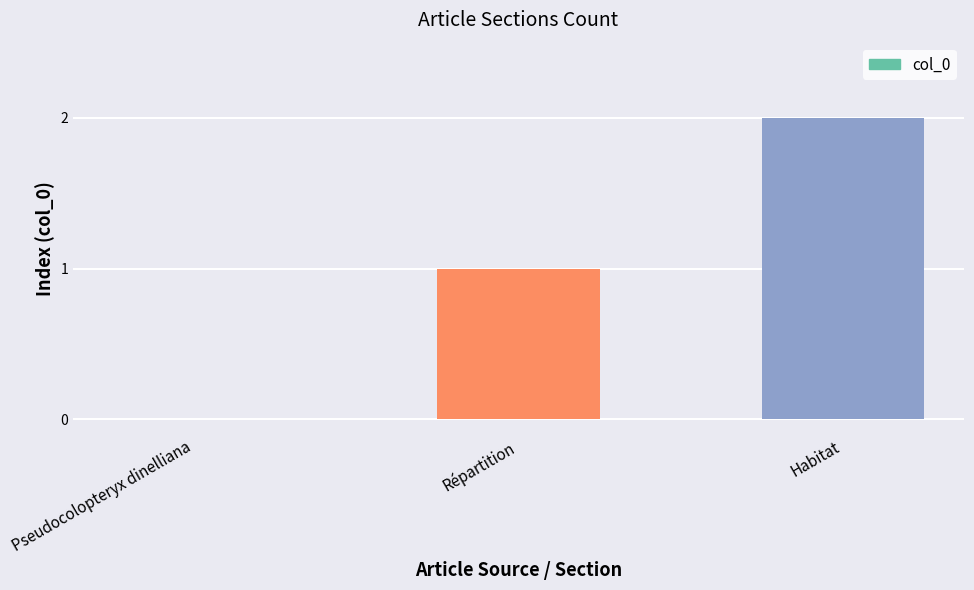

The value at Habitat is 2. True or false?

True